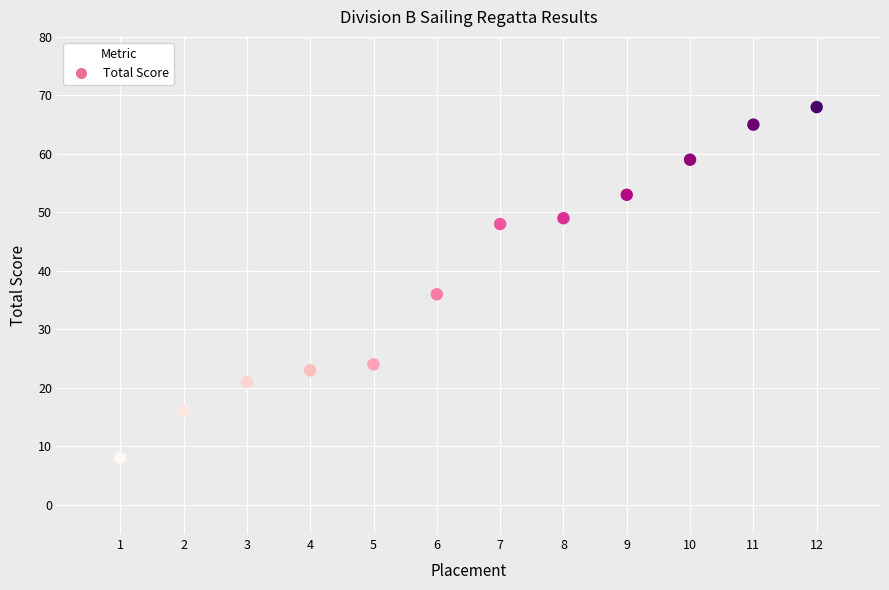

What Y value in the scatter plot is closest to 38?

36